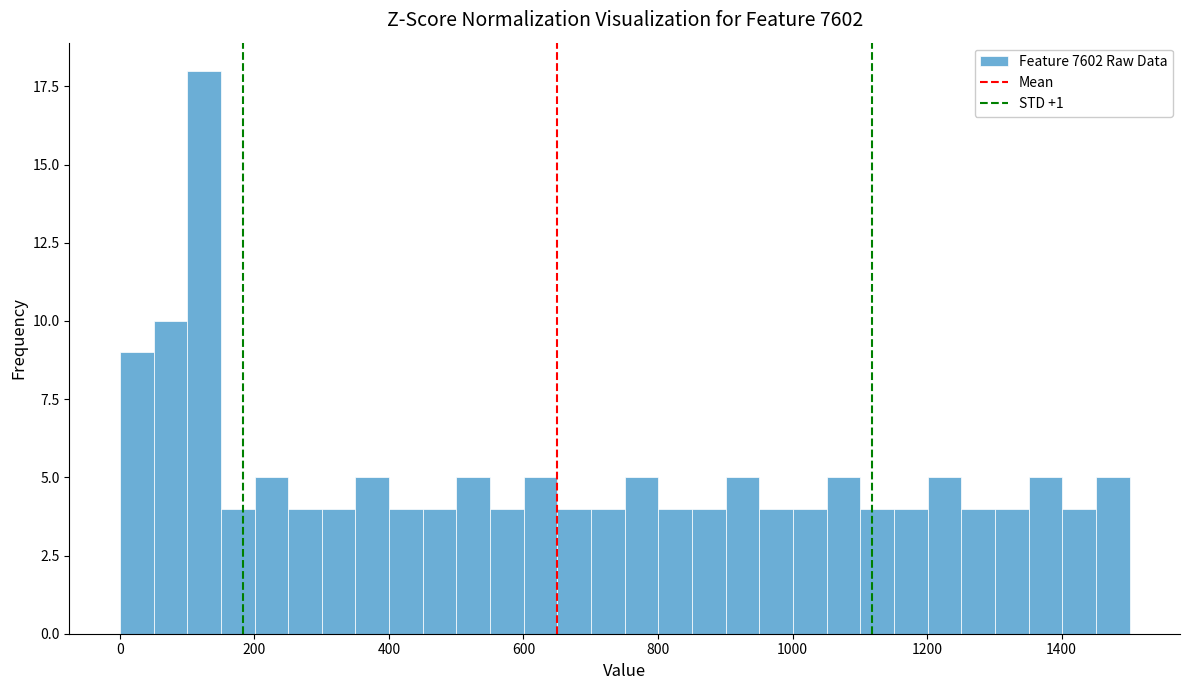

Around what value on the x-axis is the tallest bar? Give the approximate position of its centre, as read against the axis.

120